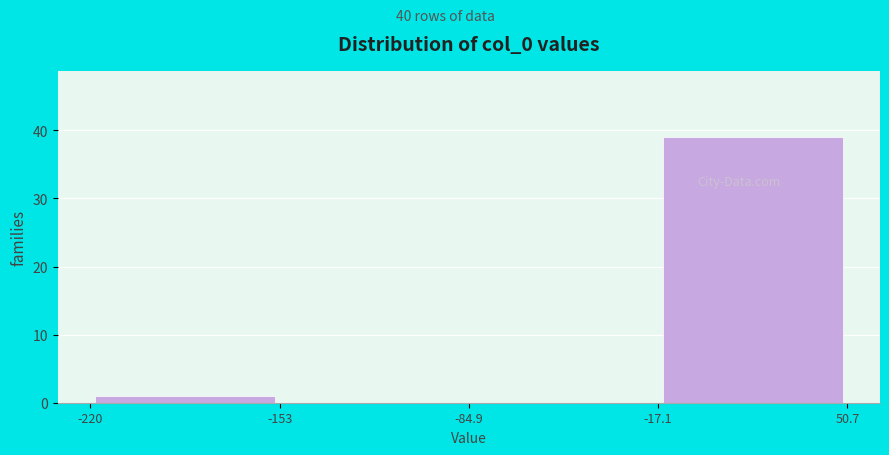

Reading left to right, transcribe this chart: for each bar, give the range it covers on the x-axis and its height. The values are not printed on the chart, so give them approximately, as read against the axis.

-220 to -153: 1
-153 to -84.9: 0
-84.9 to -17.1: 0
-17.1 to 50.7: 39